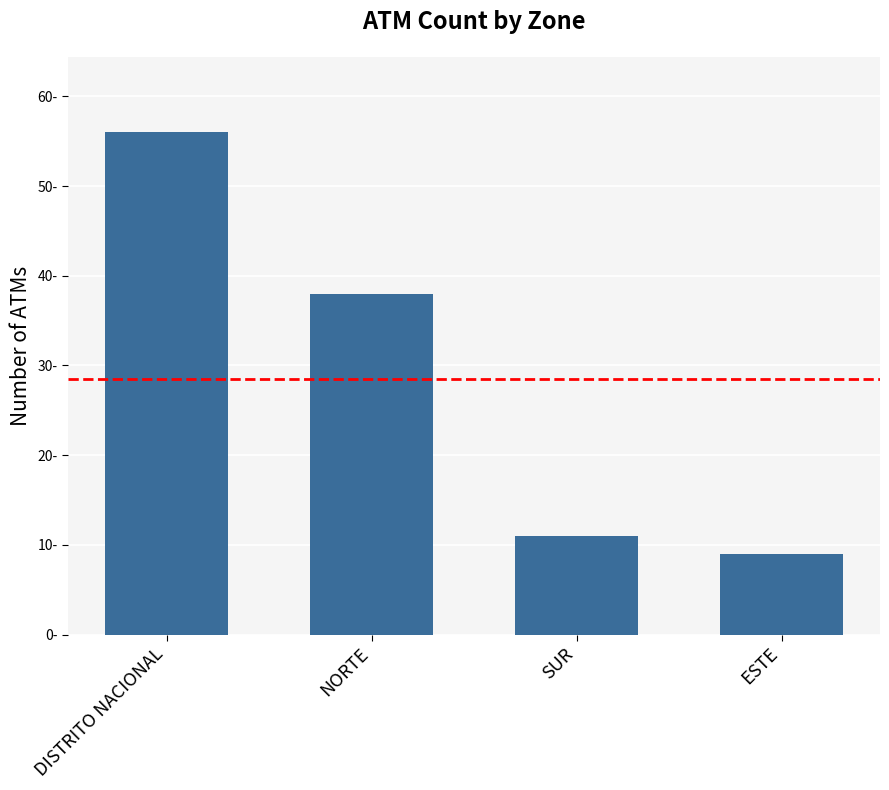

Are the bars horizontal?

No